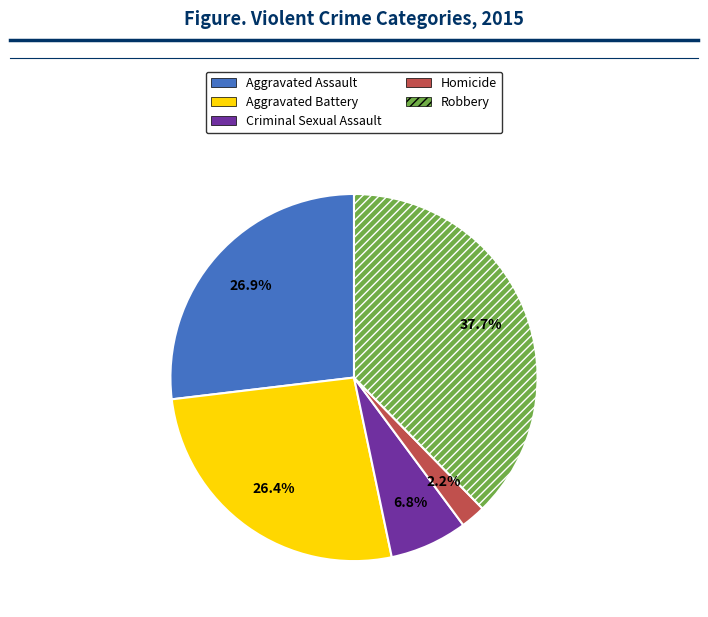

What percentage is NOT represented by Robbery?

62.3%